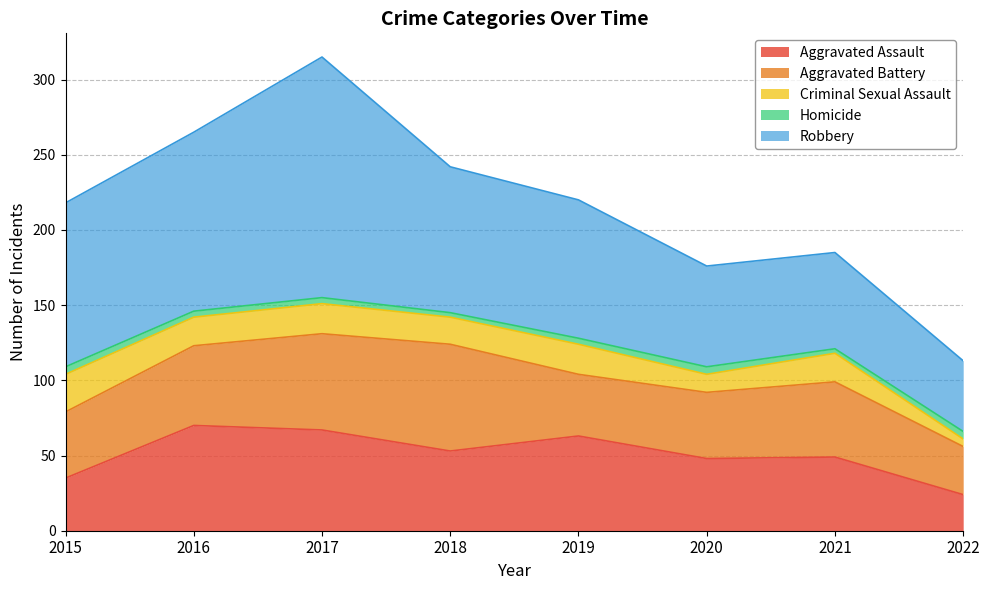

Where does the Homicide series first go above 4?

2015